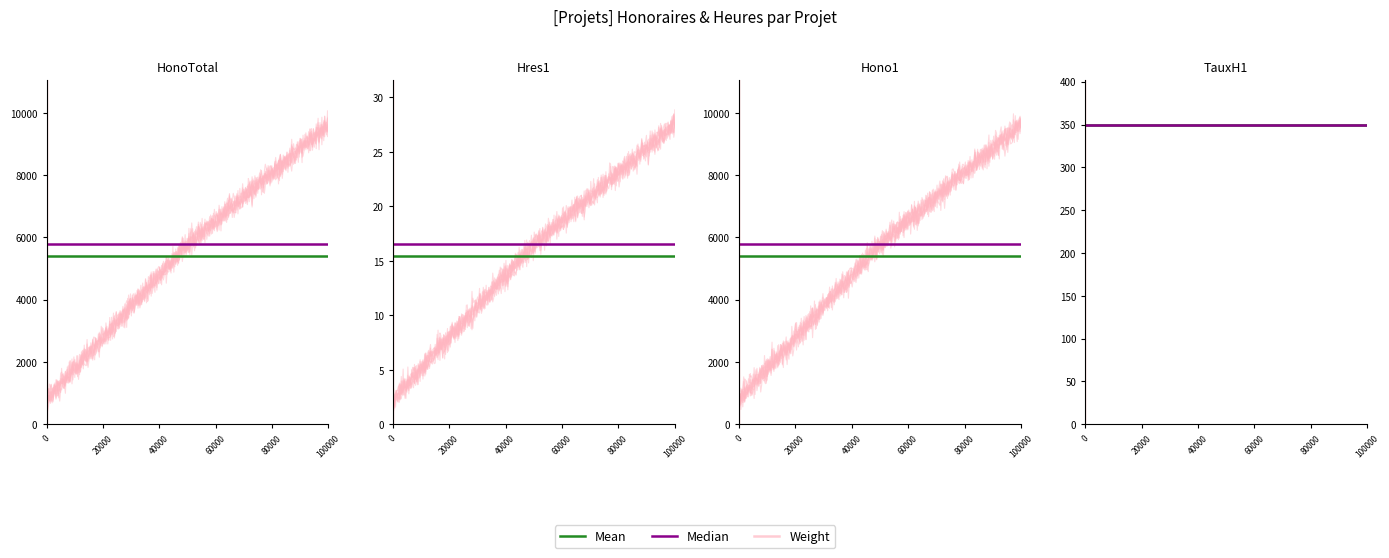

Is it true that Hono1 equals 13912.8 at 20/08/2024 #3?

False